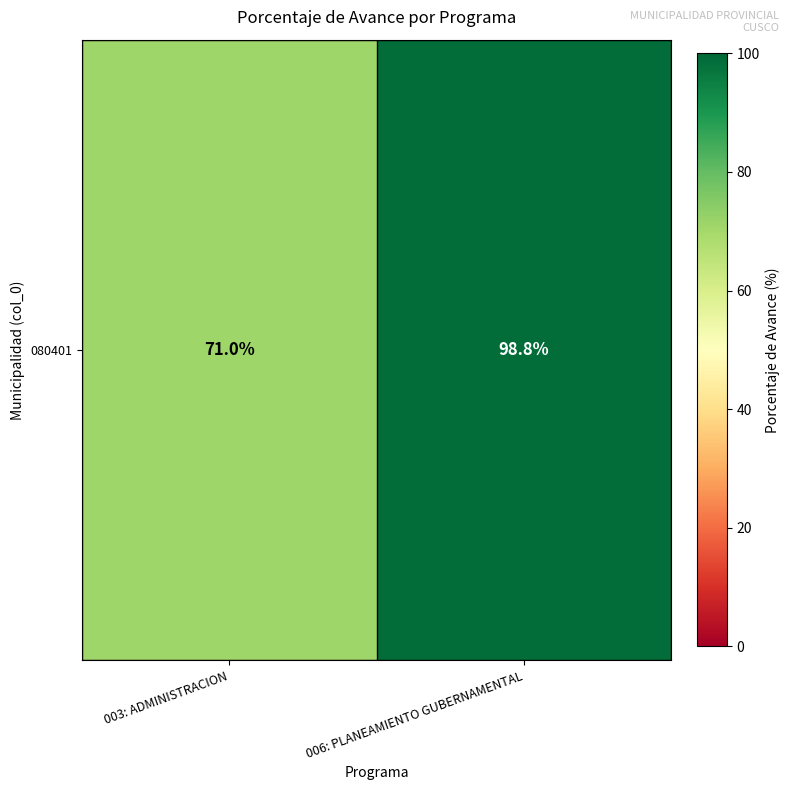

Rank the categories by value from highest to lowest.

006: PLANEAMIENTO GUBERNAMENTAL, 003: ADMINISTRACION